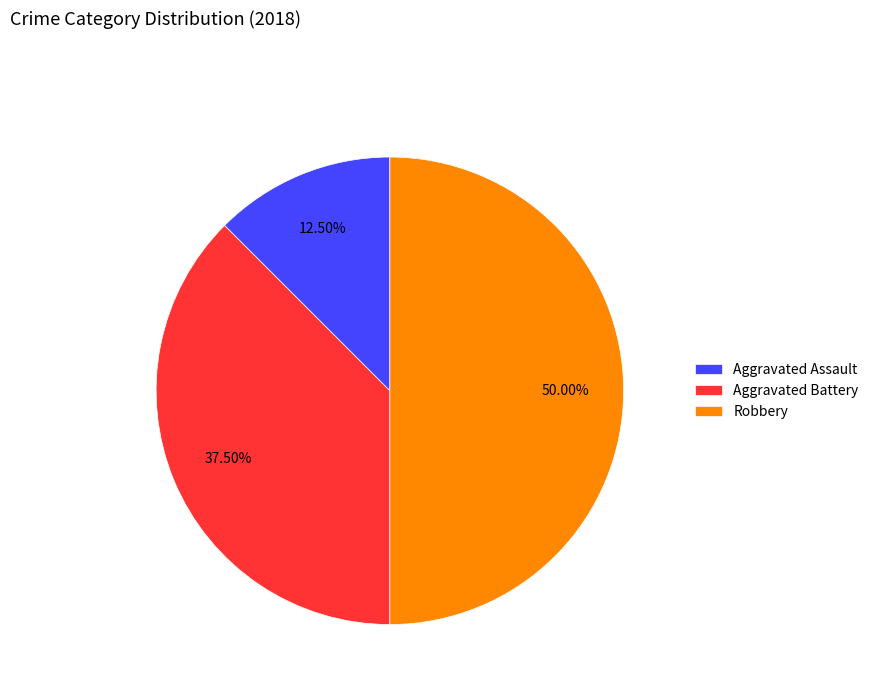

Combined, do Robbery and Aggravated Assault account for over 50%?

Yes